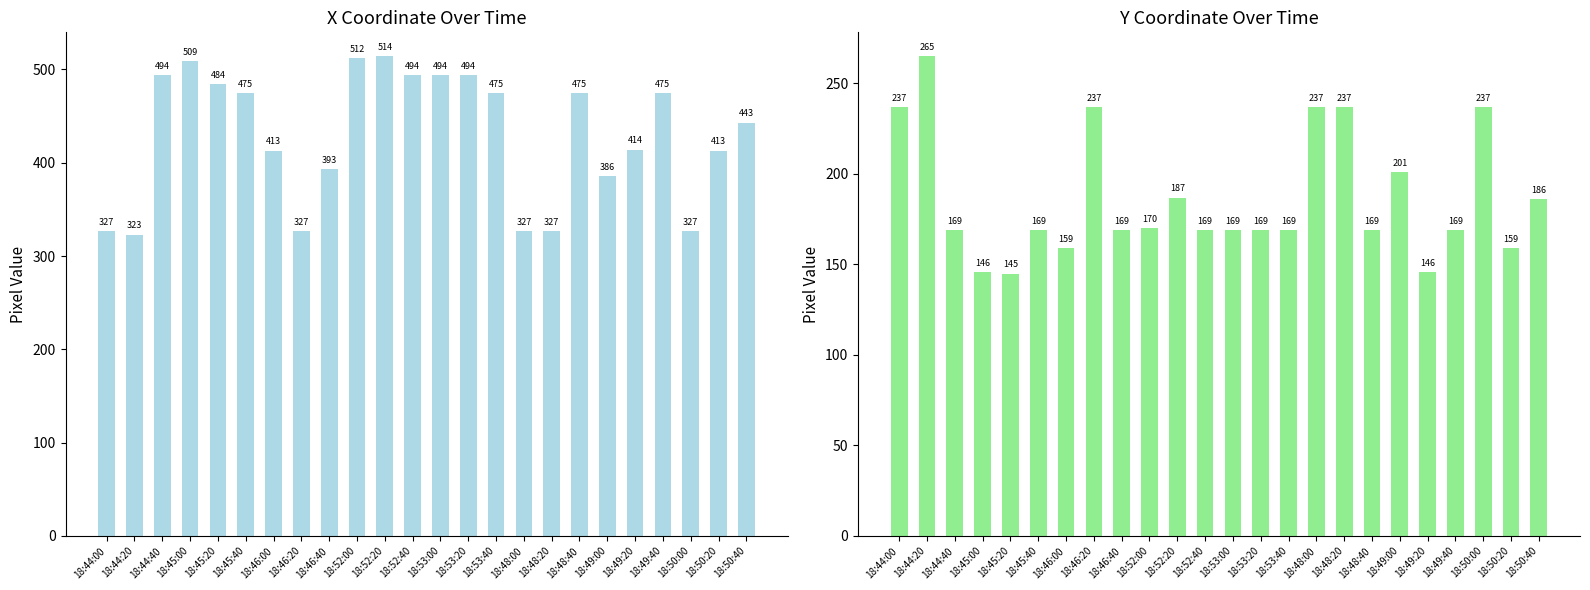

Which series has the largest total across all categories?

x